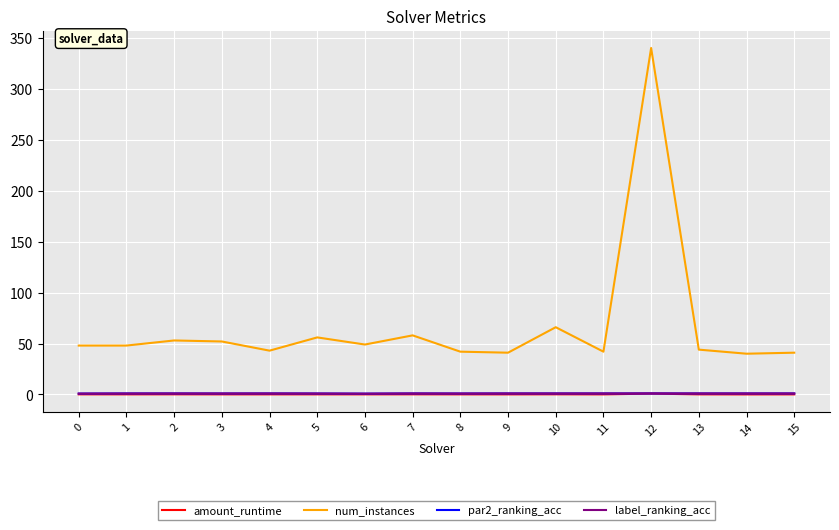

At which category is the sum across all series the highest?

12